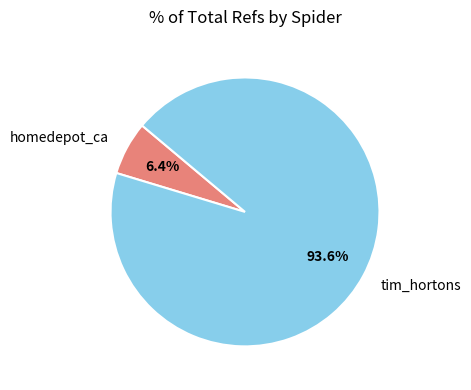

To the nearest percent, what is the average slice percentage?

50%